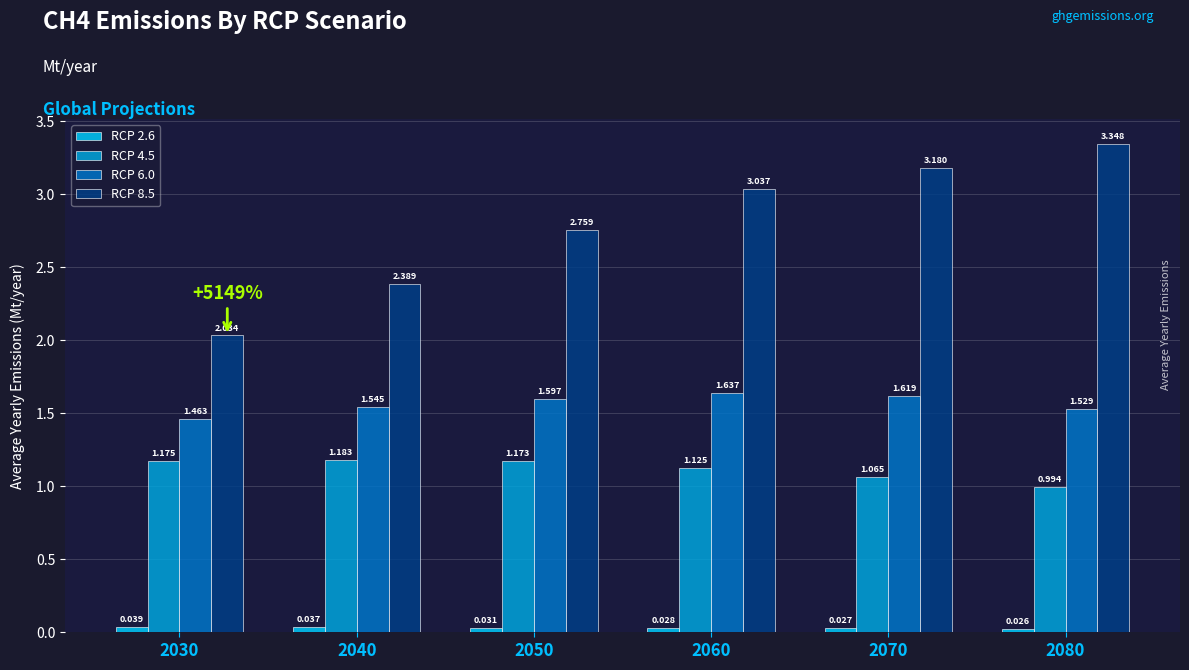

Is the value of RCP 2.6 at 2030 greater than the value of RCP 6.0 at 2030?

No